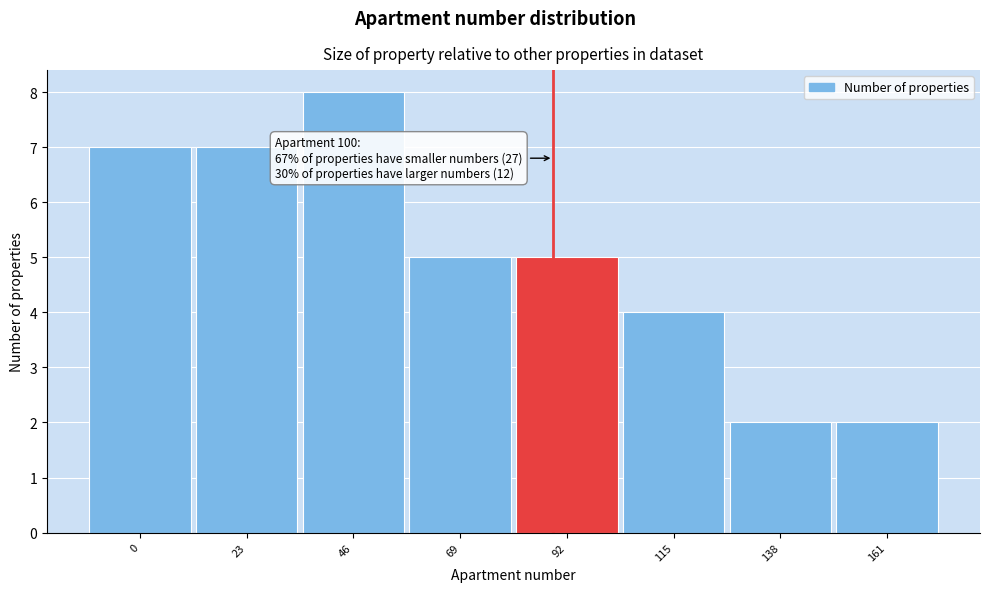

Reading right to left, extract all data points from this chart.

161=2	138=2	115=4	92=5	69=5	46=8	23=7	0=7